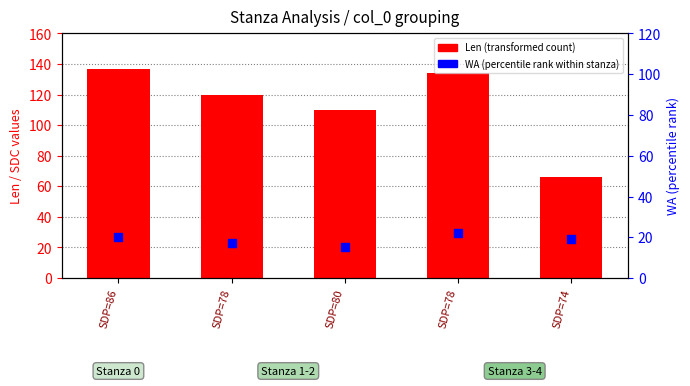

Which series has the largest total across all categories?

Len (transformed count)